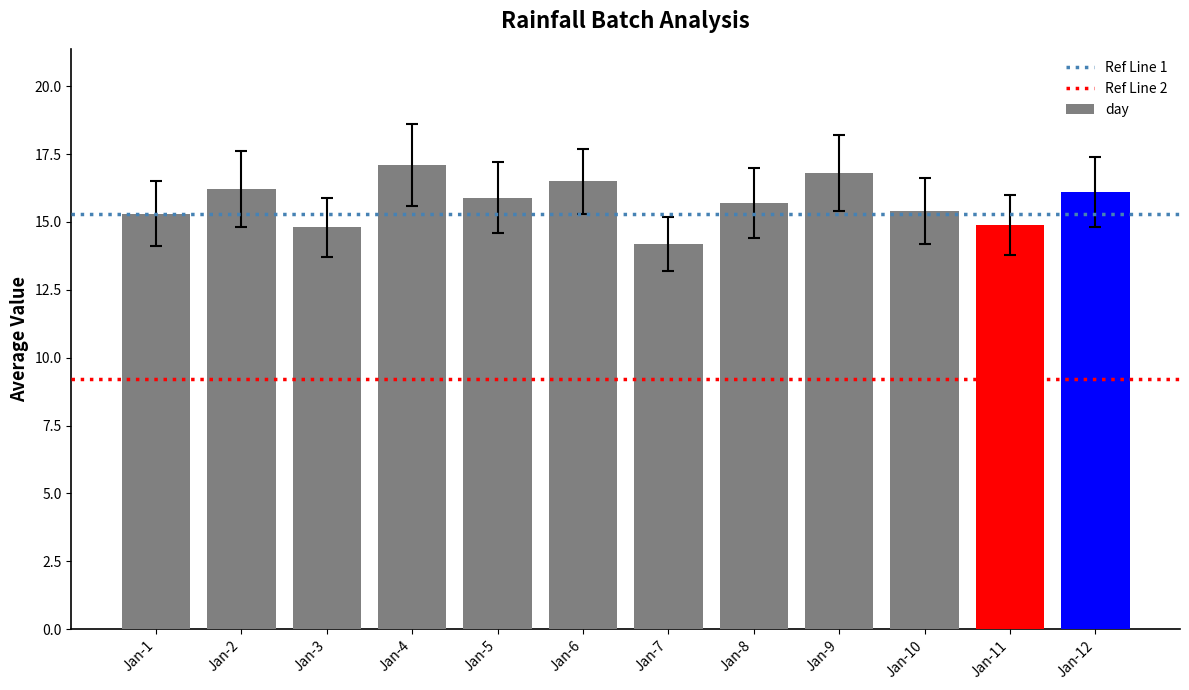

What is the sum of all values?

188.9